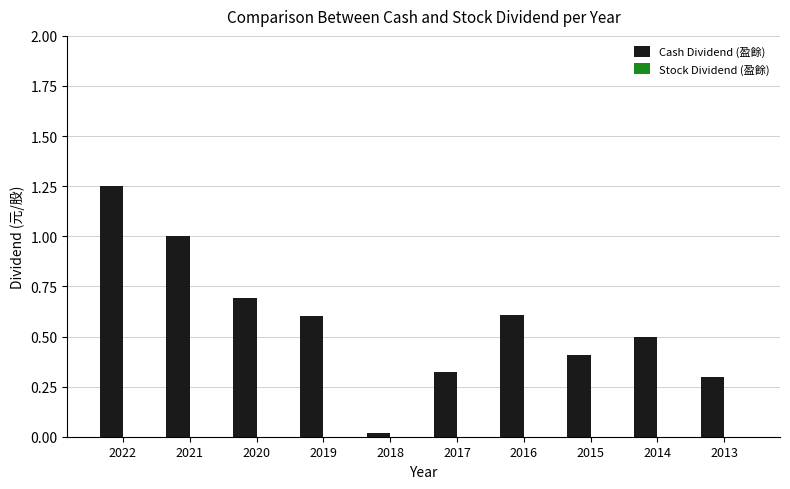

What is the change in value from 2020 to 2017?

-0.4